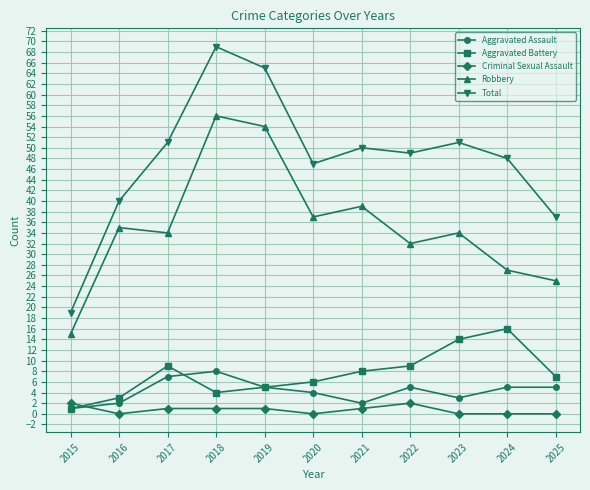

Reading right to left, list all the values displayed in this chart.

Aggravated Assault: 2025=5	2024=5	2023=3	2022=5	2021=2	2020=4	2019=5	2018=8	2017=7	2016=2	2015=1
Aggravated Battery: 2025=7	2024=16	2023=14	2022=9	2021=8	2020=6	2019=5	2018=4	2017=9	2016=3	2015=1
Criminal Sexual Assault: 2025=0	2024=0	2023=0	2022=2	2021=1	2020=0	2019=1	2018=1	2017=1	2016=0	2015=2
Robbery: 2025=25	2024=27	2023=34	2022=32	2021=39	2020=37	2019=54	2018=56	2017=34	2016=35	2015=15
Total: 2025=37	2024=48	2023=51	2022=49	2021=50	2020=47	2019=65	2018=69	2017=51	2016=40	2015=19